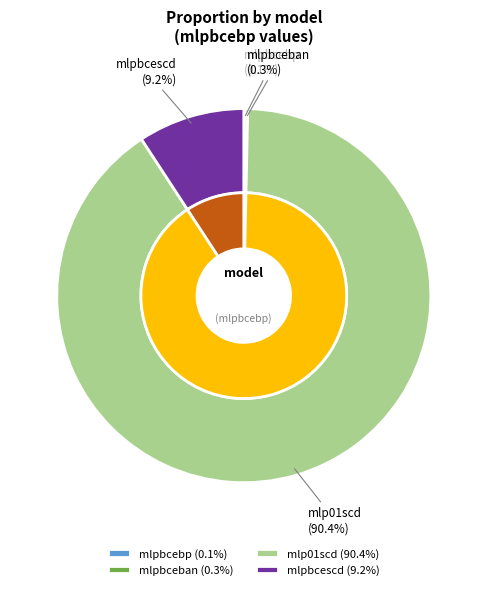

Count the number of slices in the pie.

4